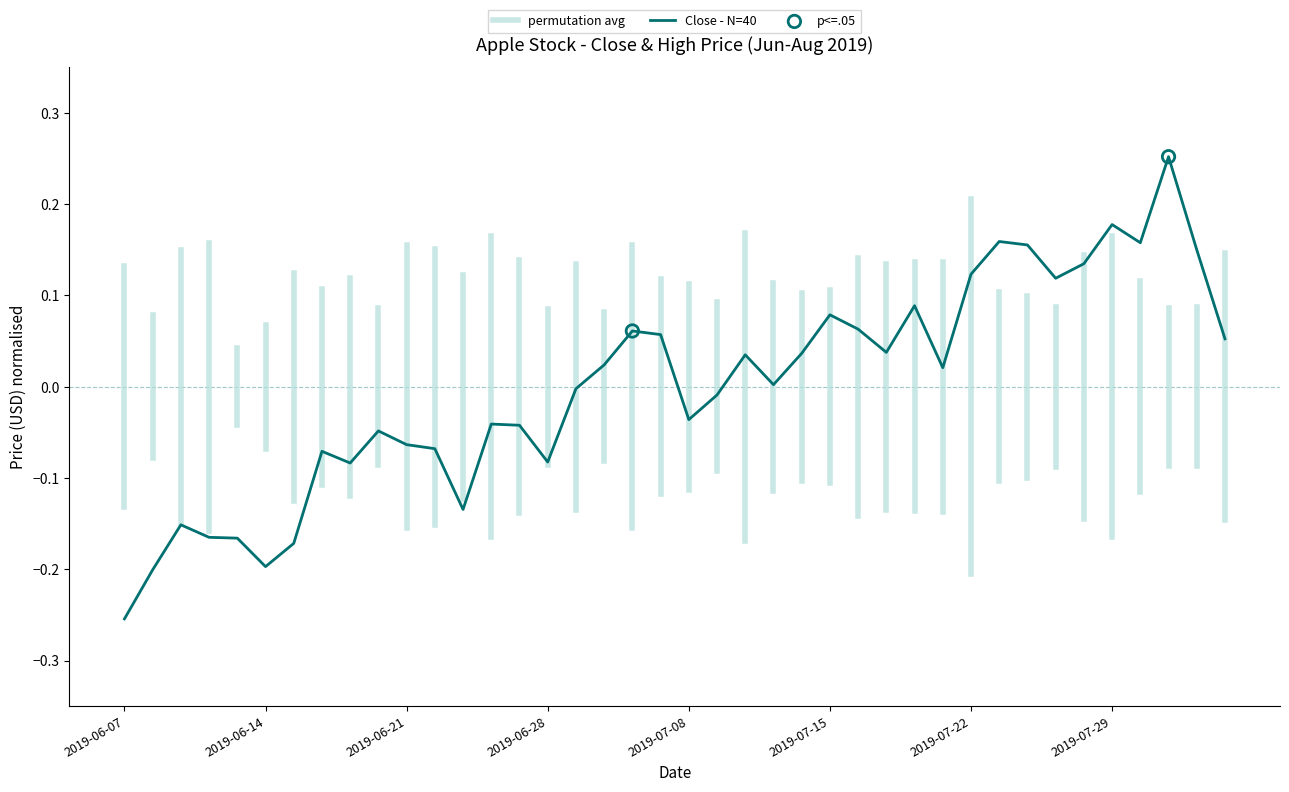

What is the change in value from 2019-06-11 to 2019-06-18?

+0.1